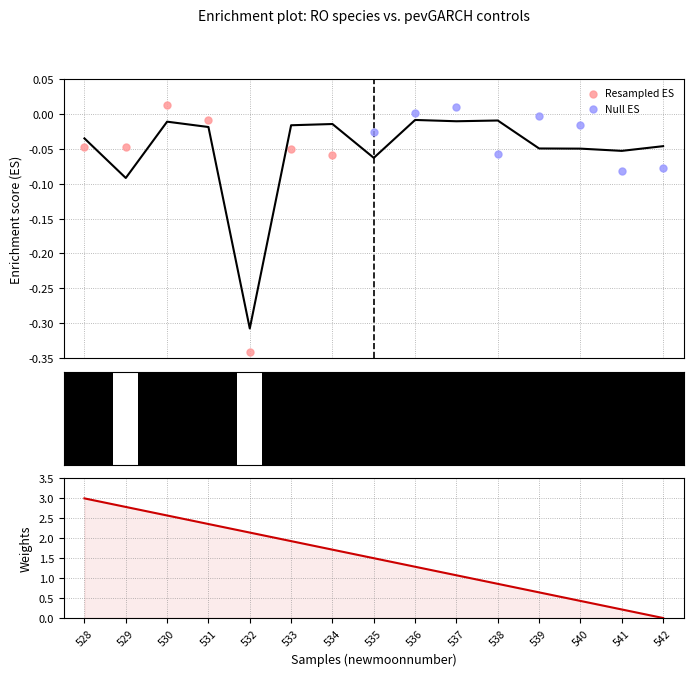

At how many categories does at least one series exceed 2?

5